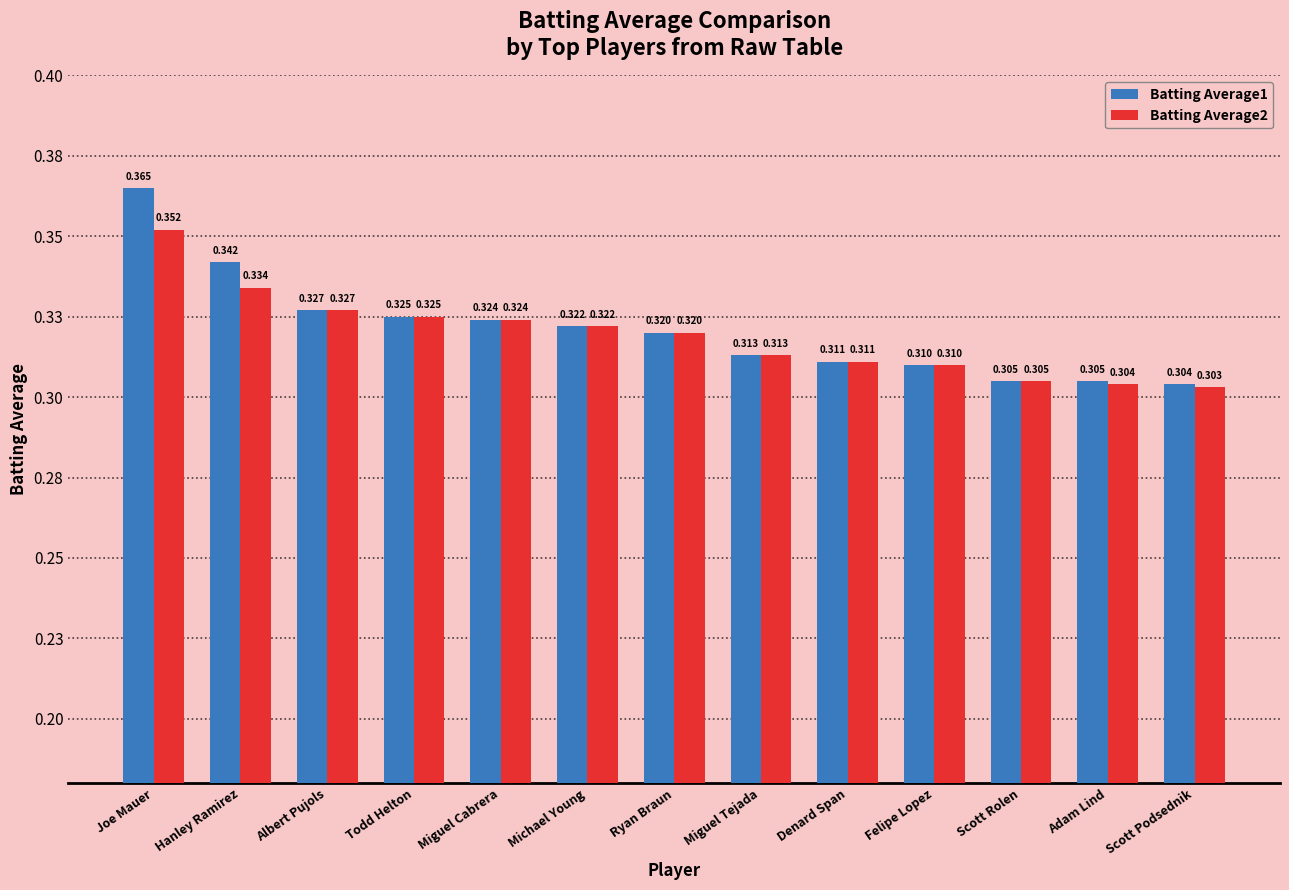

What are all the series names shown in the legend?

Batting Average1, Batting Average2